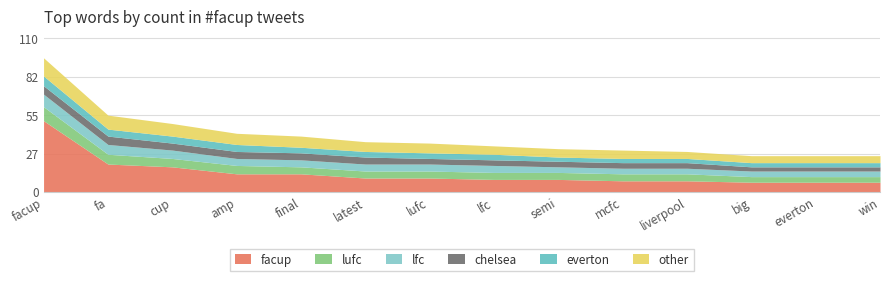

Between facup and everton, which series saw the biggest shift?

facup